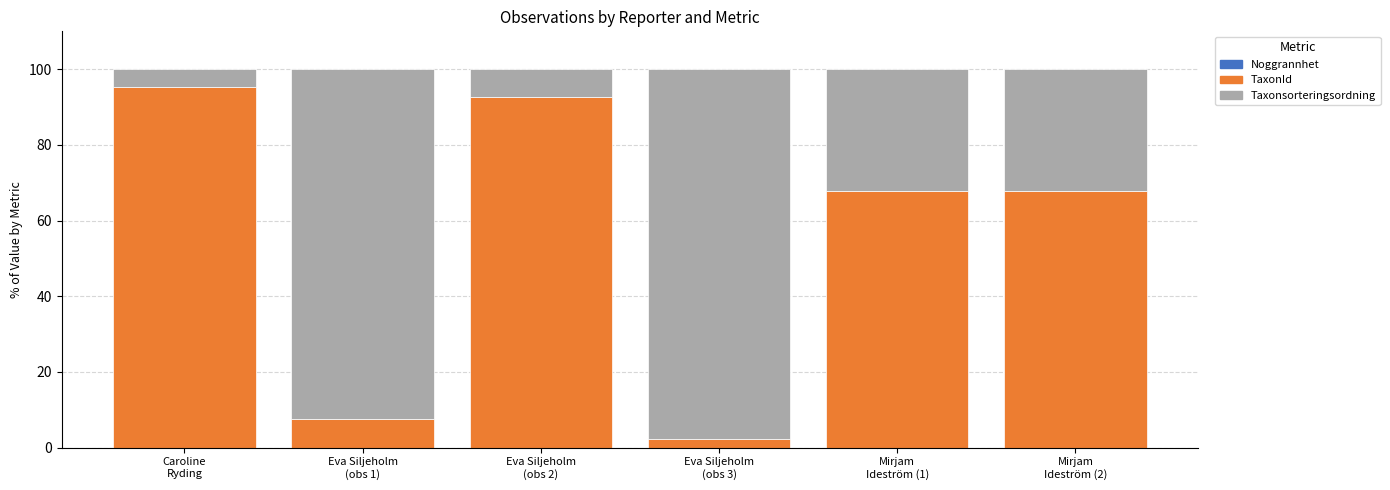

How many distinct data groups are displayed?

3